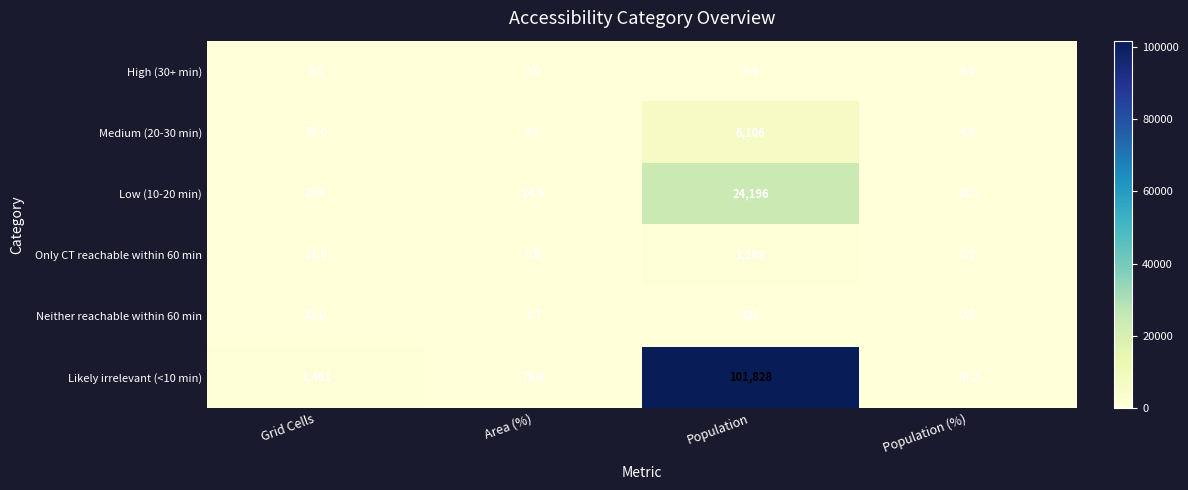

What is the lowest value of the Likely irrelevant (<10 min) series?

76.2